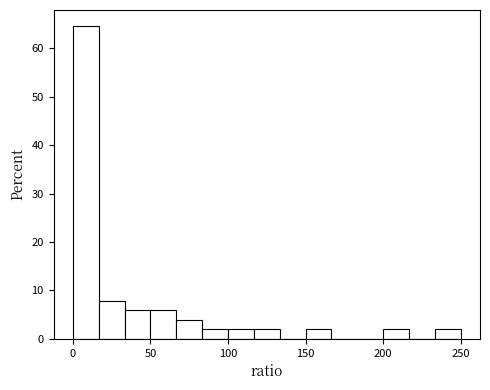

Around what value on the x-axis is the tallest bar? Give the approximate position of its centre, as read against the axis.

10